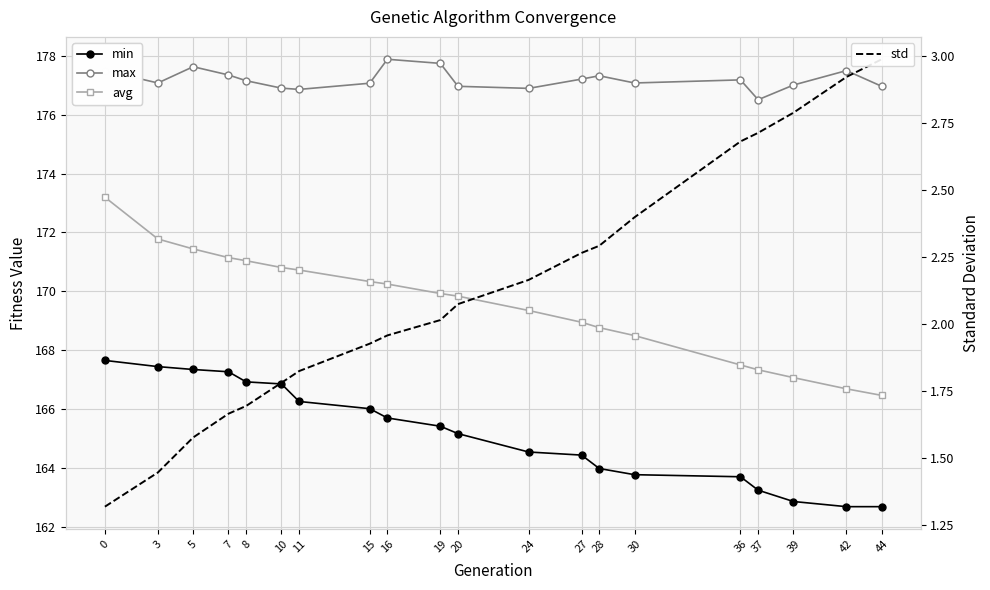

Which series has the largest total across all categories?

max